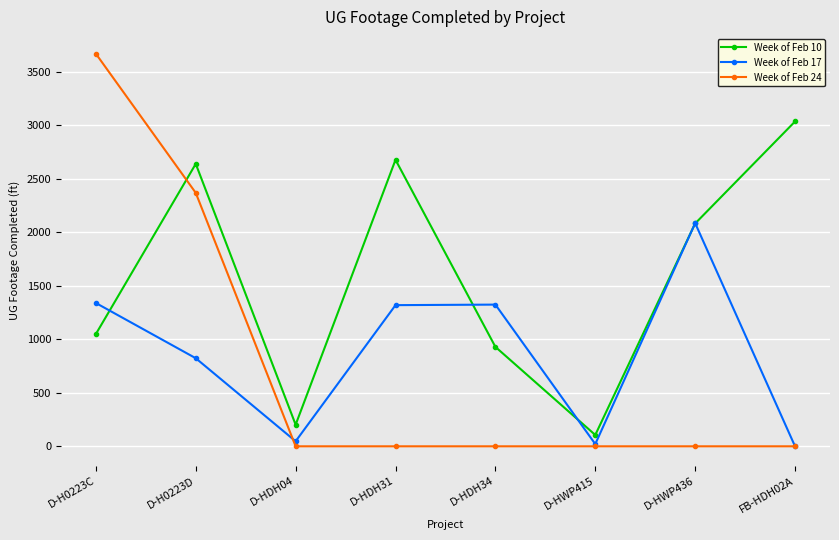

In Week of Feb 10, how many points are higher than both neighbors (excluding endpoints)?

2